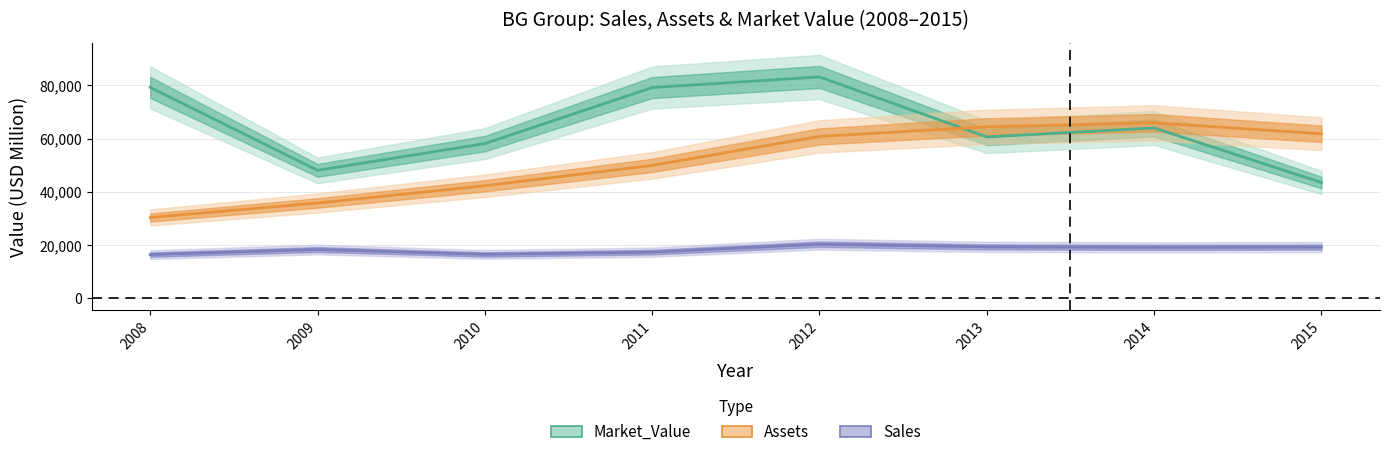

List the labels in order of Market_Value value, largest first.

2012, 2008, 2011, 2014, 2013, 2010, 2009, 2015